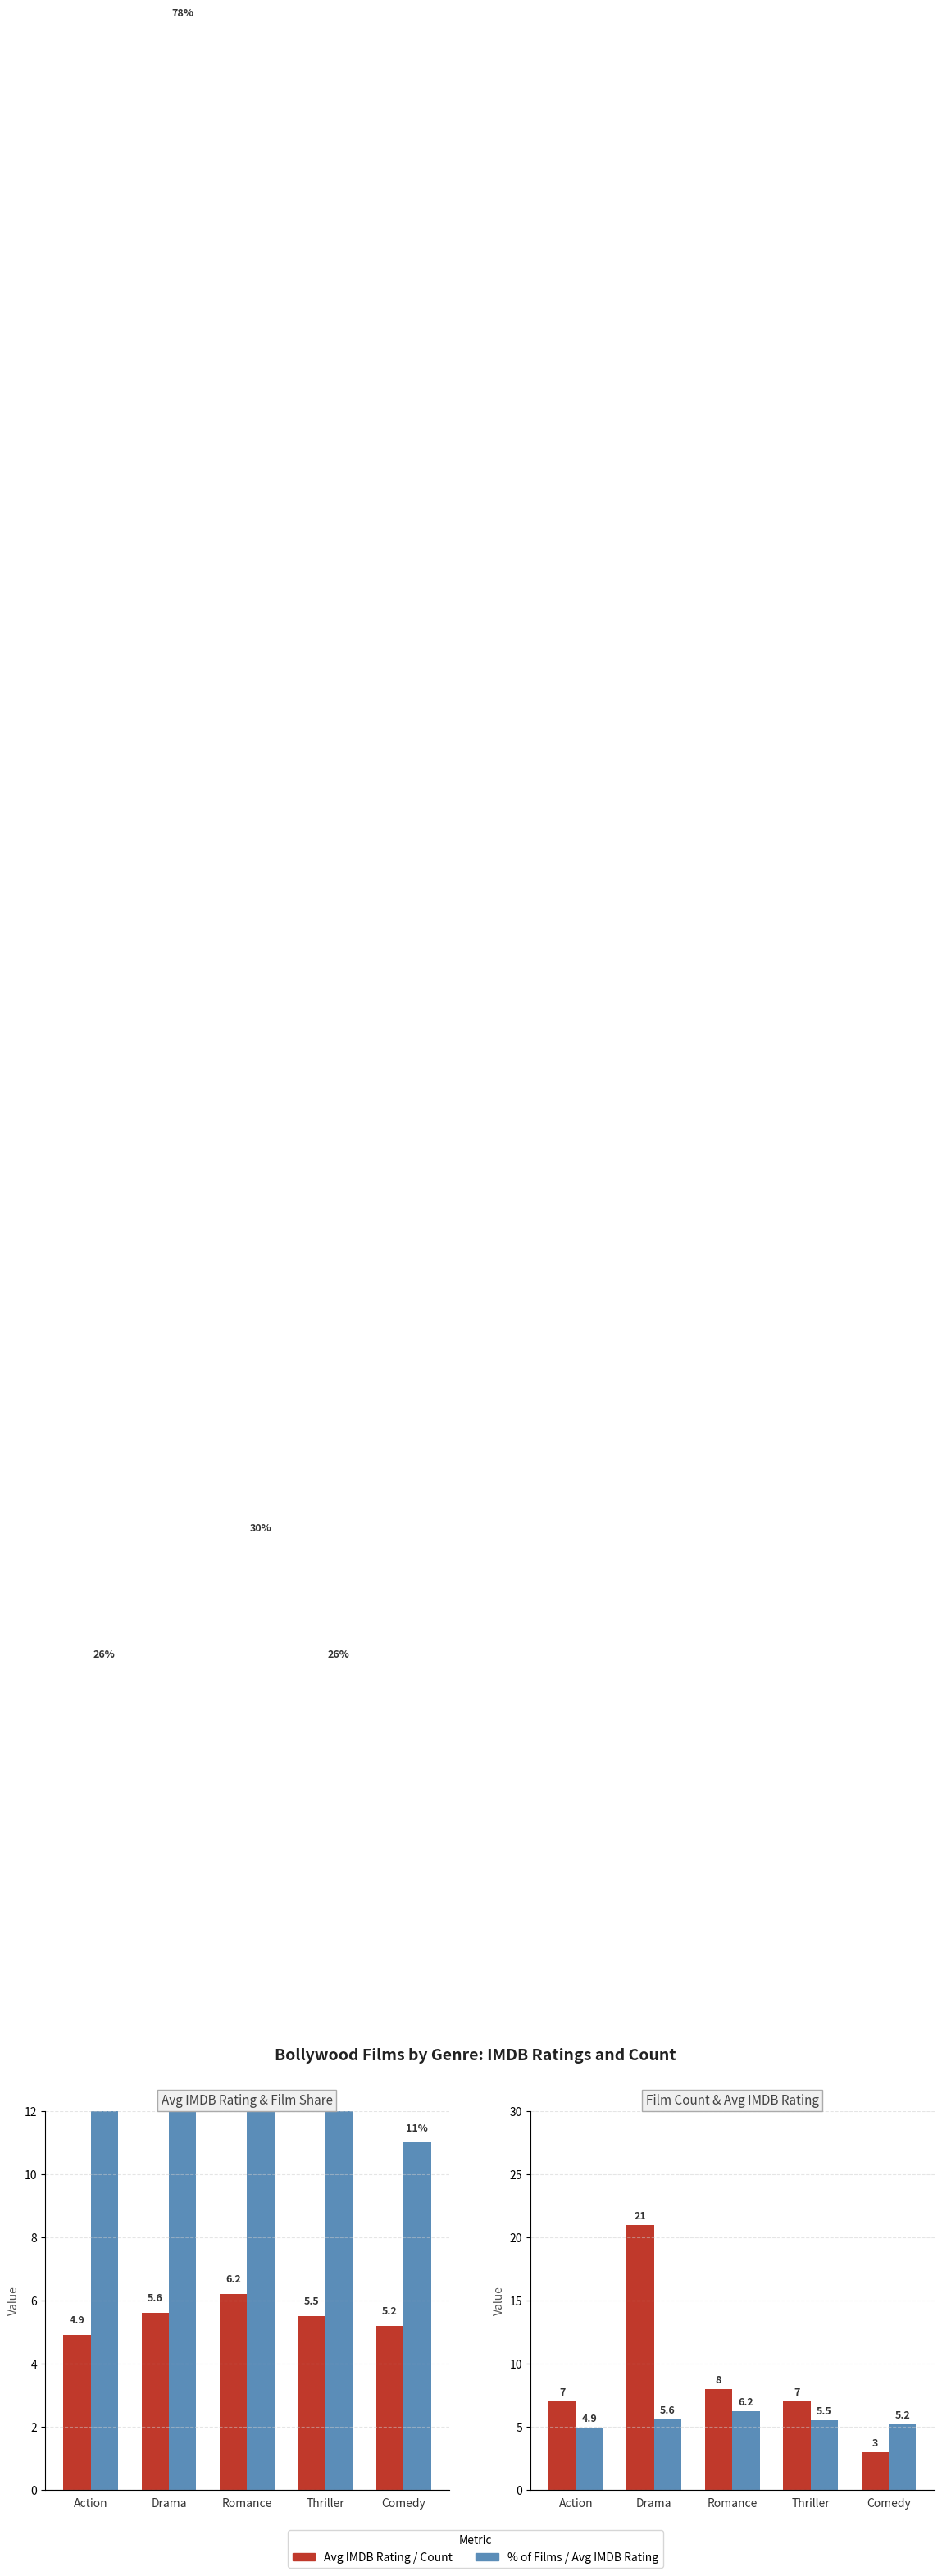

At which label does Avg IMDB Rating reach its peak?

Romance